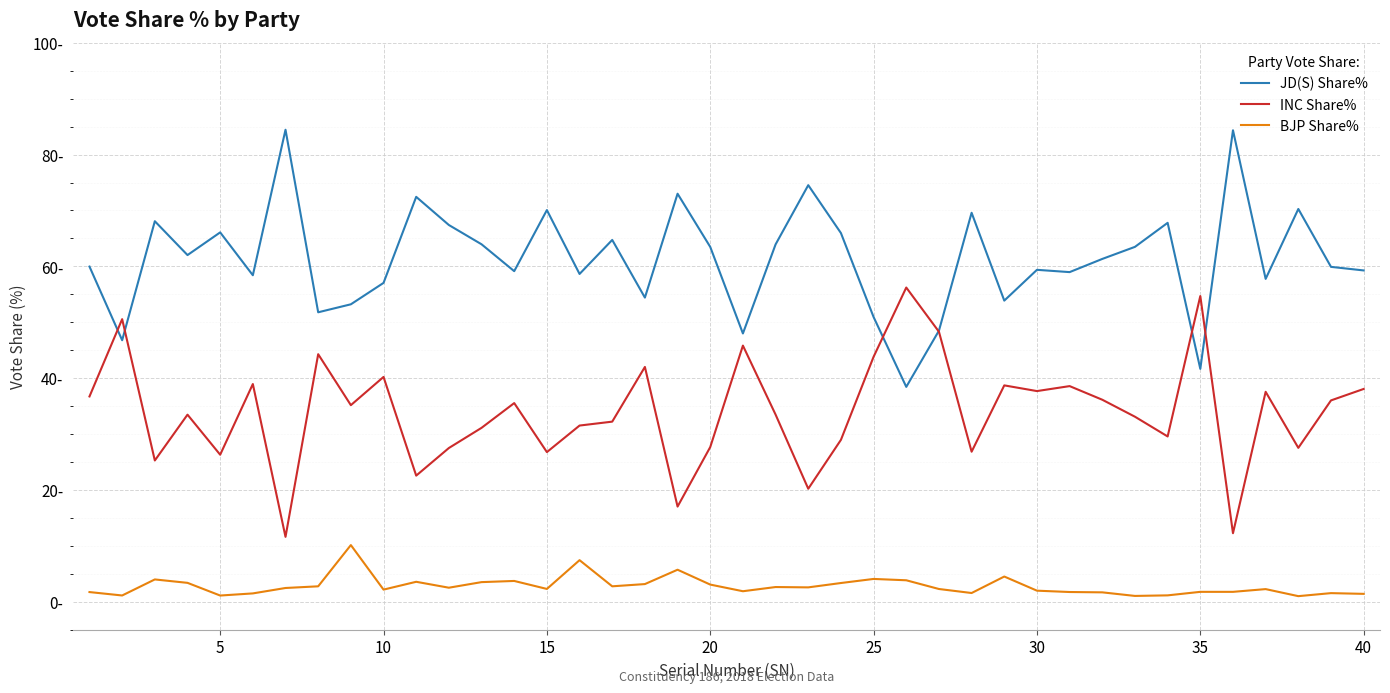

True or false: INC Share% and BJP Share% intersect in this chart.

False